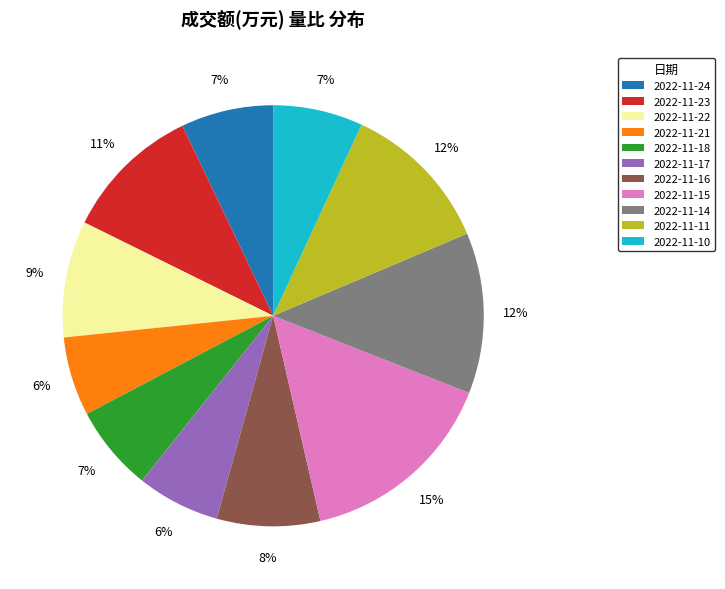

Do 2022-11-14 and 2022-11-23 together represent more than half of the pie?

No